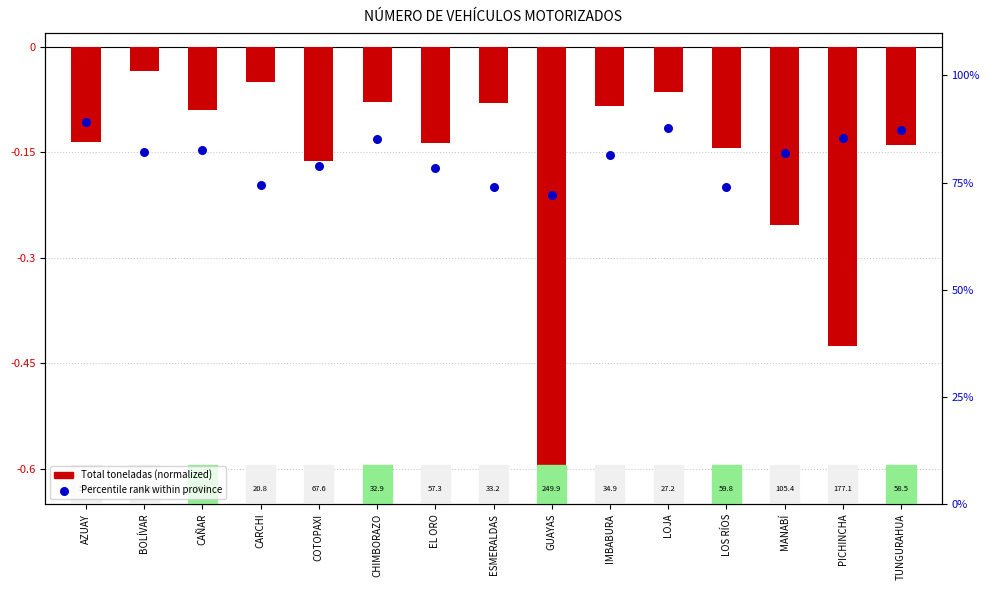

Which series contains the highest Y value?

Percentile rank within province